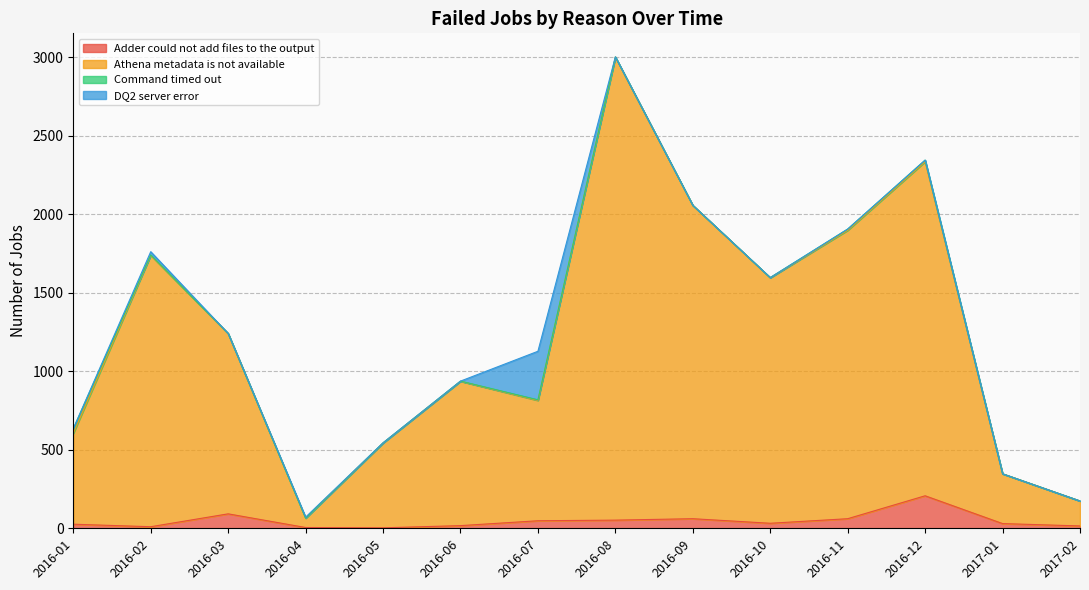

True or false: Athena metadata is not available has a value of 485 at 2017-01.

False